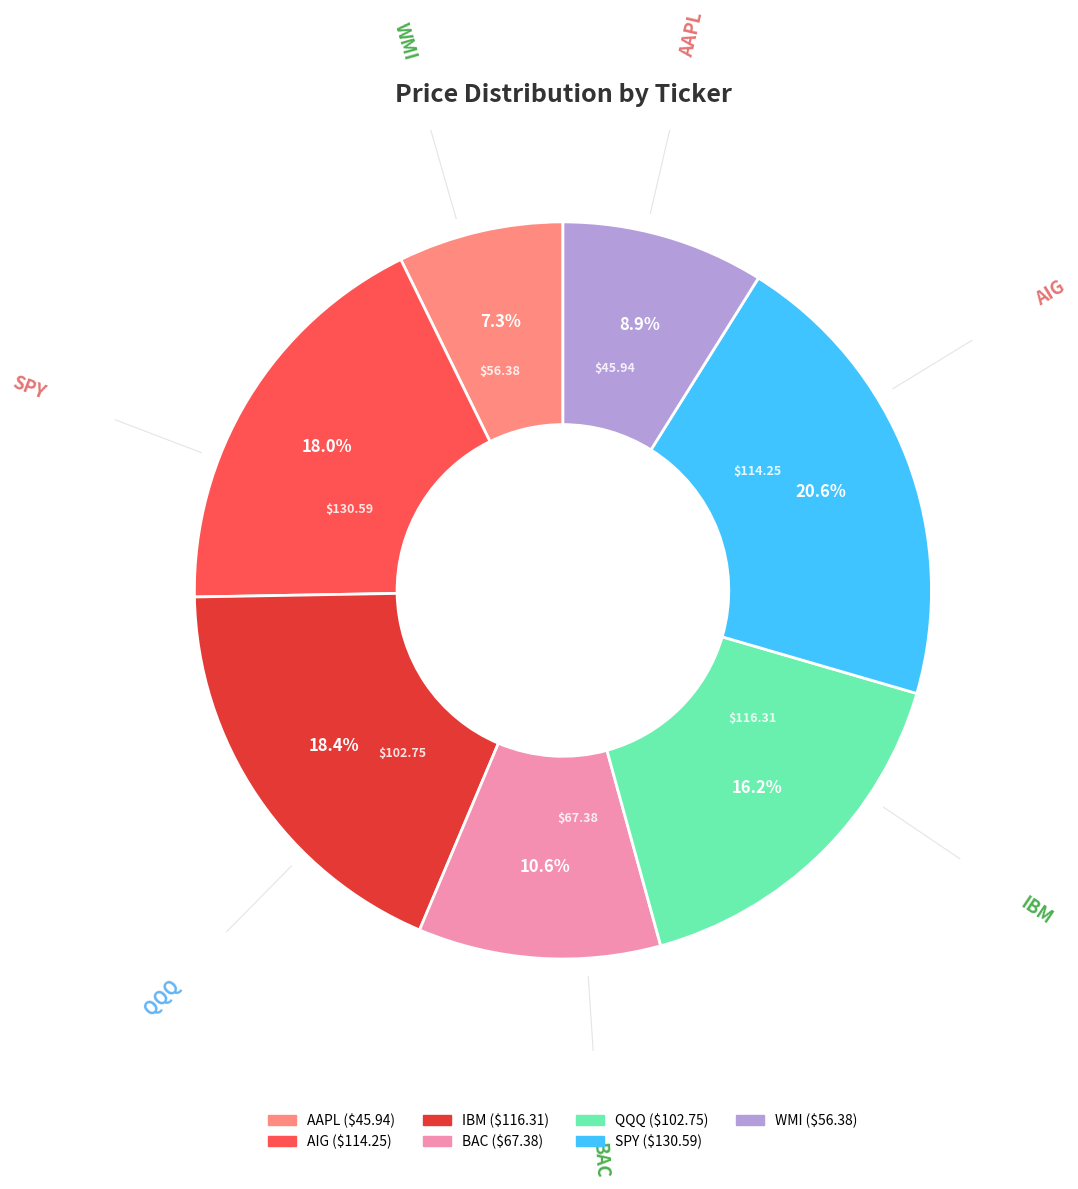

Between QQQ and AIG, which is larger?

AIG